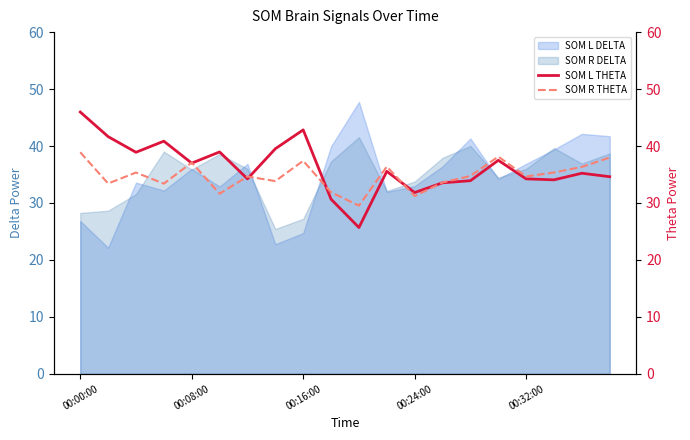

True or false: SOM L DELTA has a value of 10.6 at 00:16:00.

False